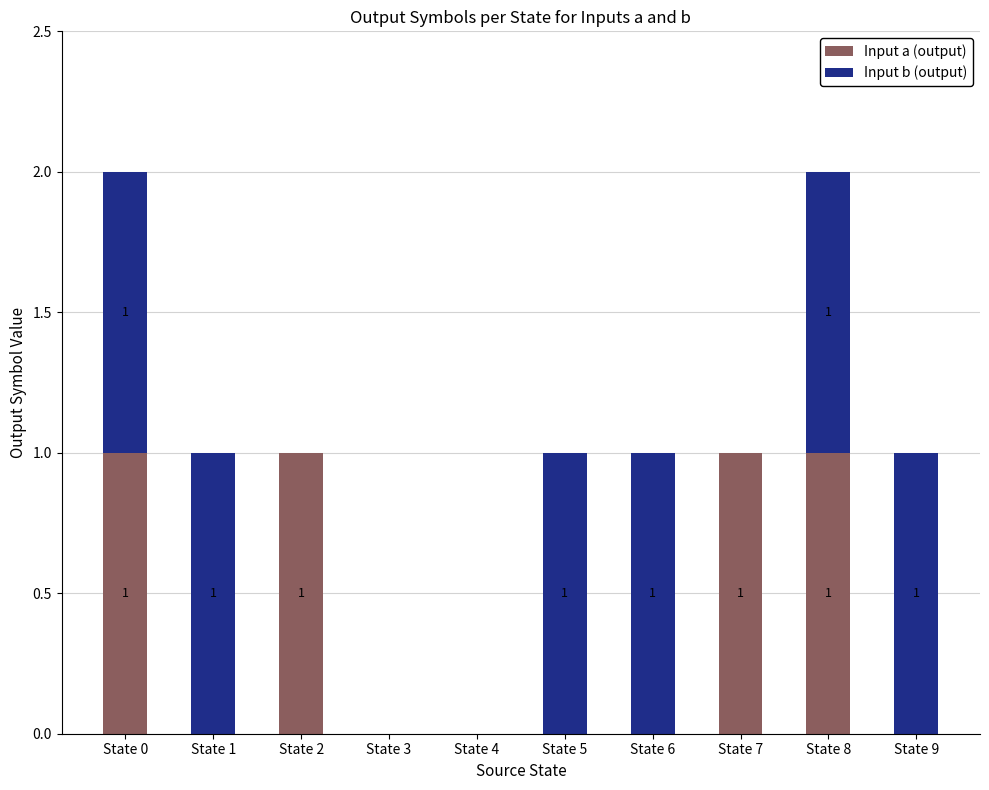

The Input a (output) series shows 1 at State 0. True or false?

True